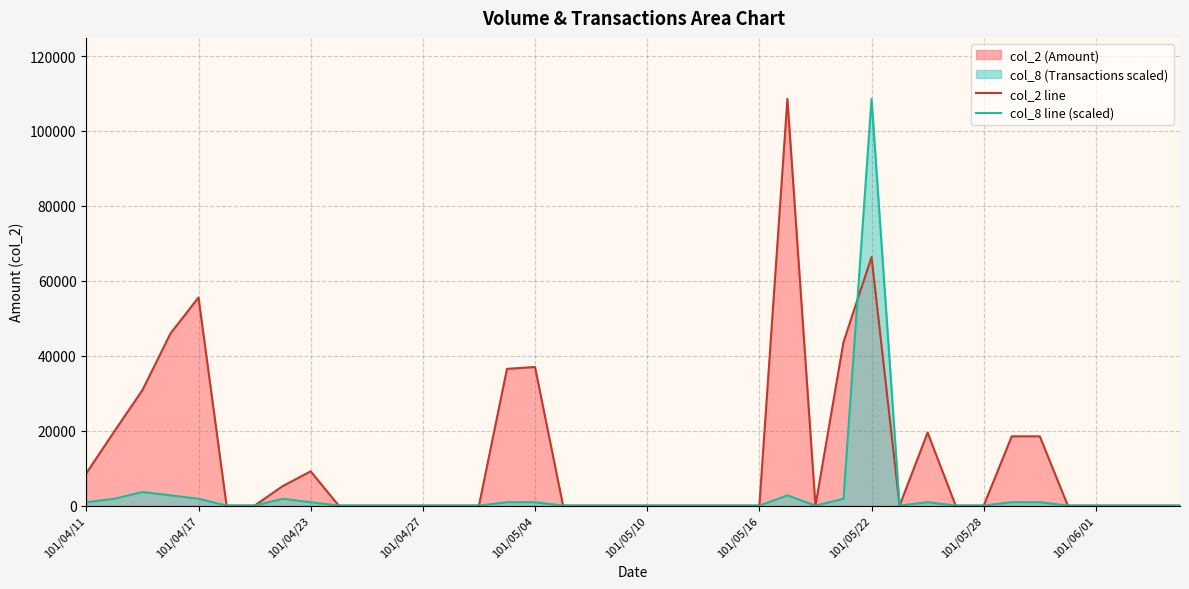

How many lines are shown in the chart?

2